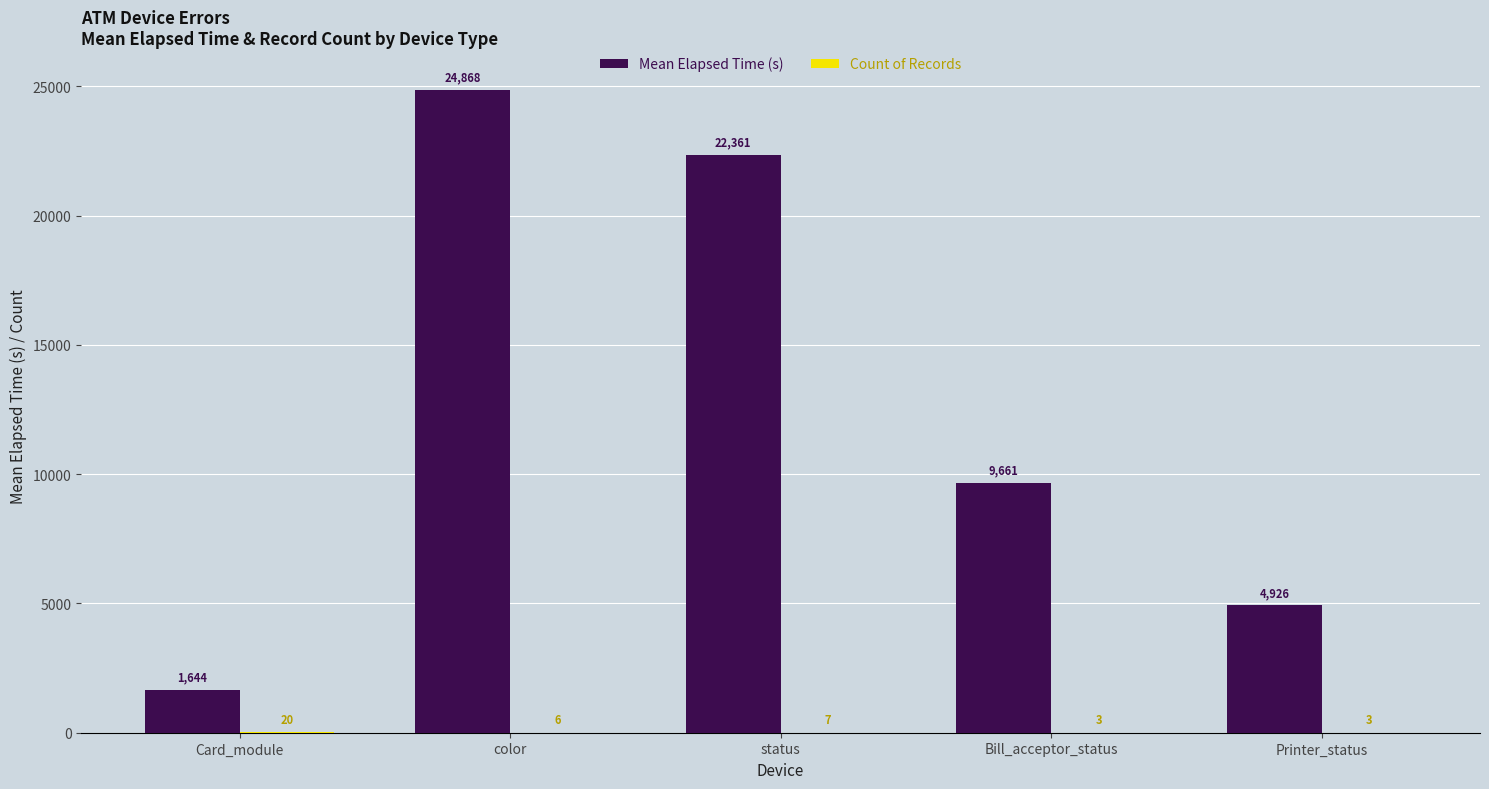

At which category is the sum across all series the highest?

color